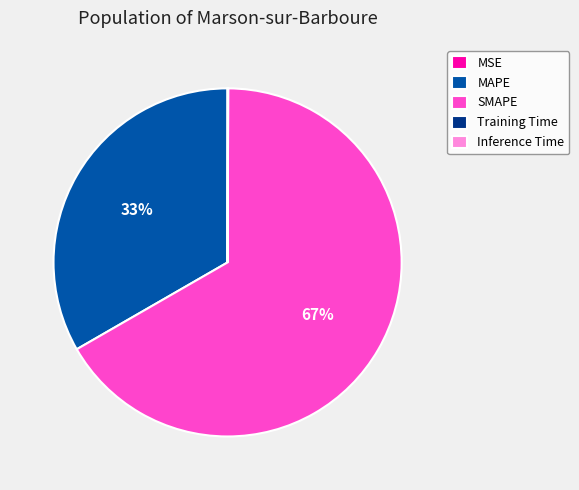

Does SMAPE account for over 50% of the chart?

Yes